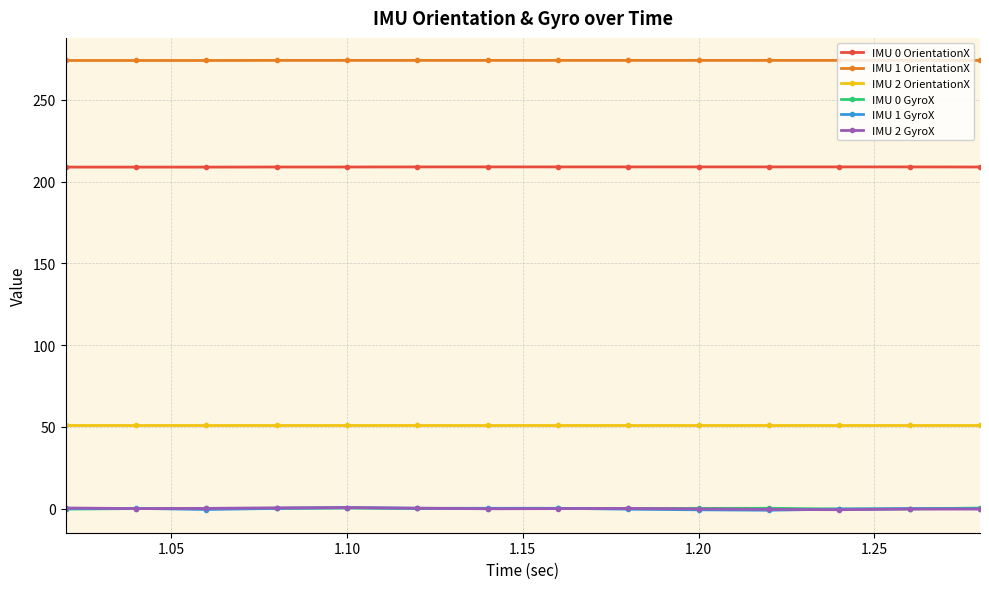

What is the greatest value displayed?

274.1